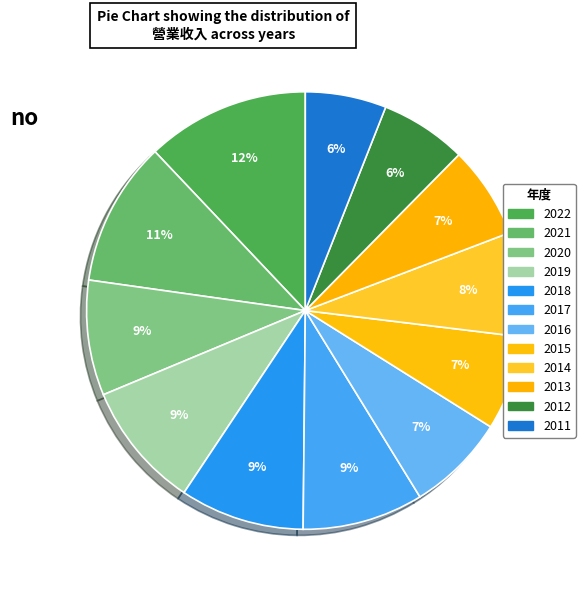

Do 2019 and 2015 together represent more than half of the pie?

No